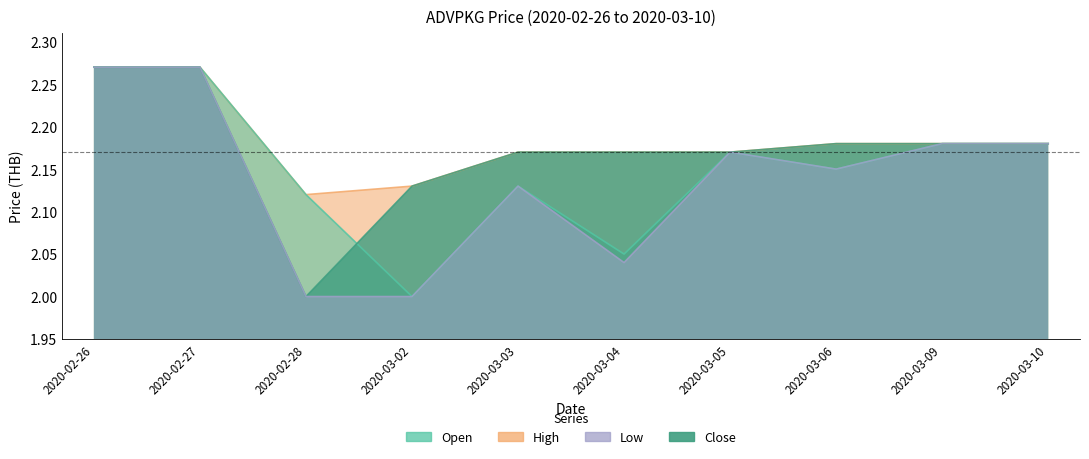

What is the label of the 9th point from the right?

2020-02-27